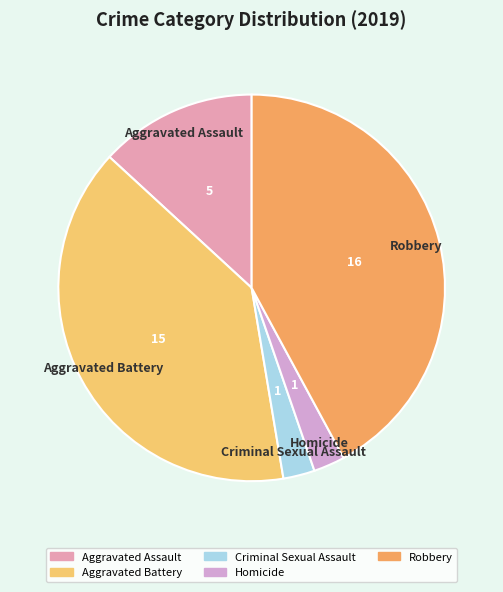

The Aggravated Battery slice represents 34% of the pie. True or false?

False